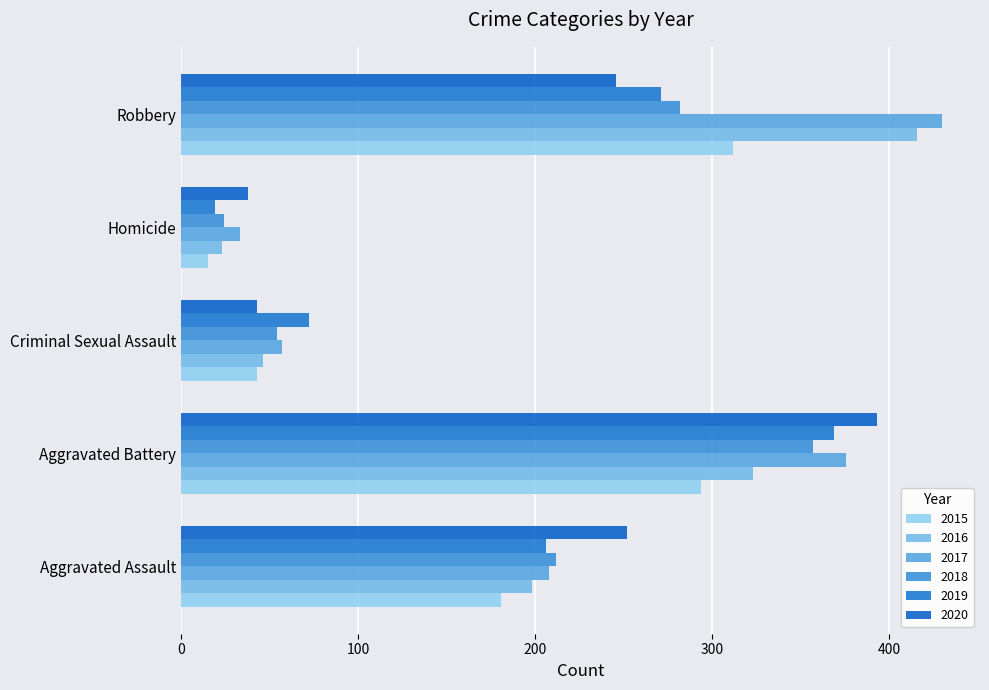

The value of 2019 at Homicide is 7. True or false?

False